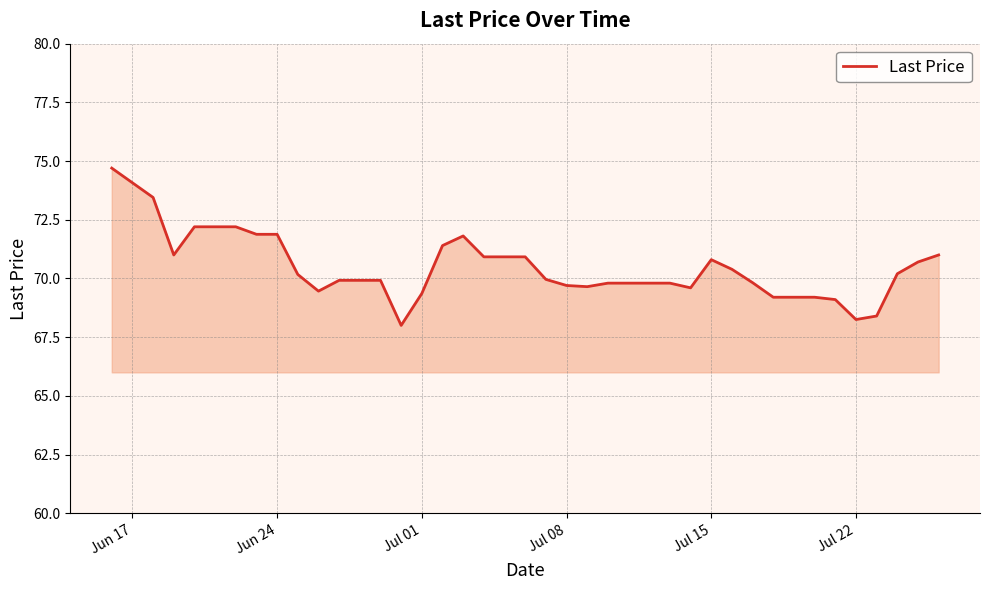

What is the maximum value shown in the chart?

74.7